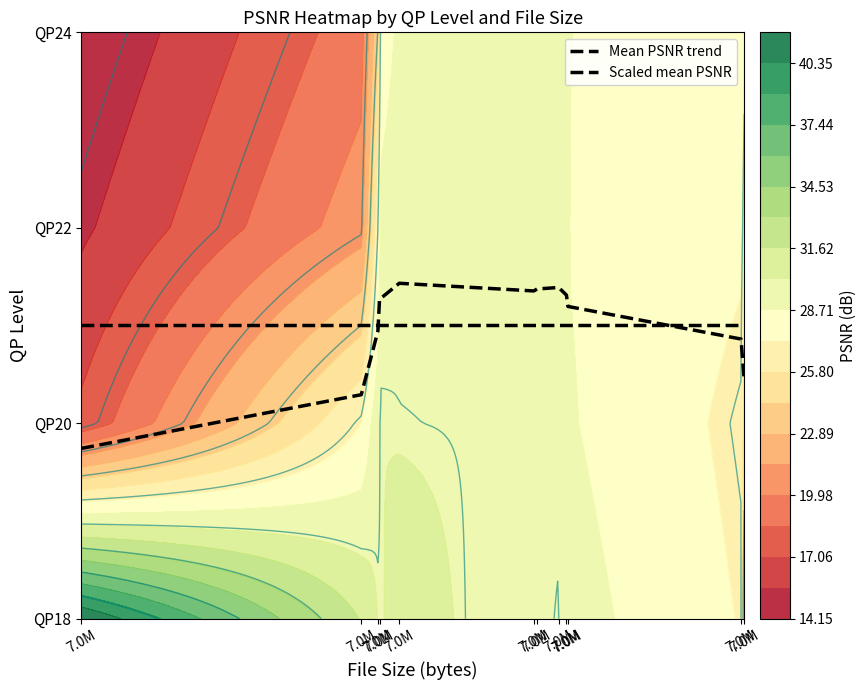

Is it true that Scaled mean PSNR equals 35.6 at 7.0M?

False